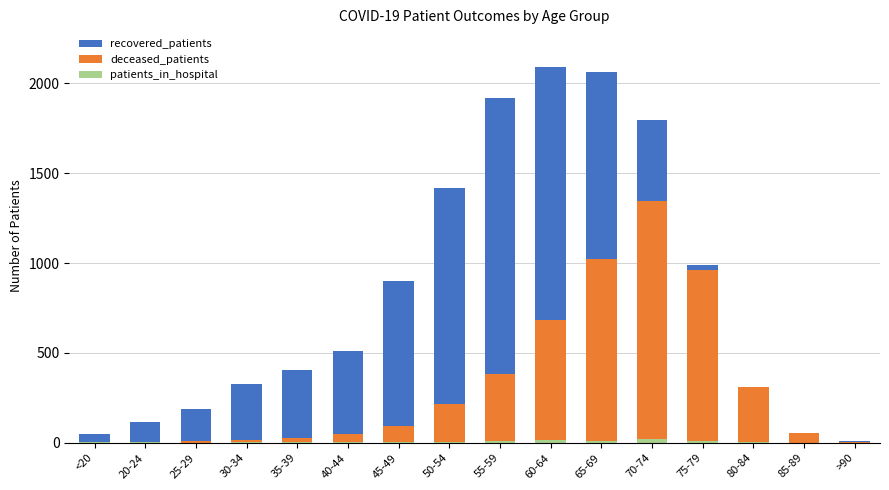

Reading left to right, what are all the values shown in this chart?

recovered_patients: 50	114	190	326	405	513	898	1417	1920	2090	2061	1794	990	249	50	9
deceased_patients: 7	1	12	14	26	50	94	218	382	681	1024	1347	960	312	55	6
patients_in_hospital: 3	3	1	4	3	4	3	7	12	14	12	21	10	6	1	0